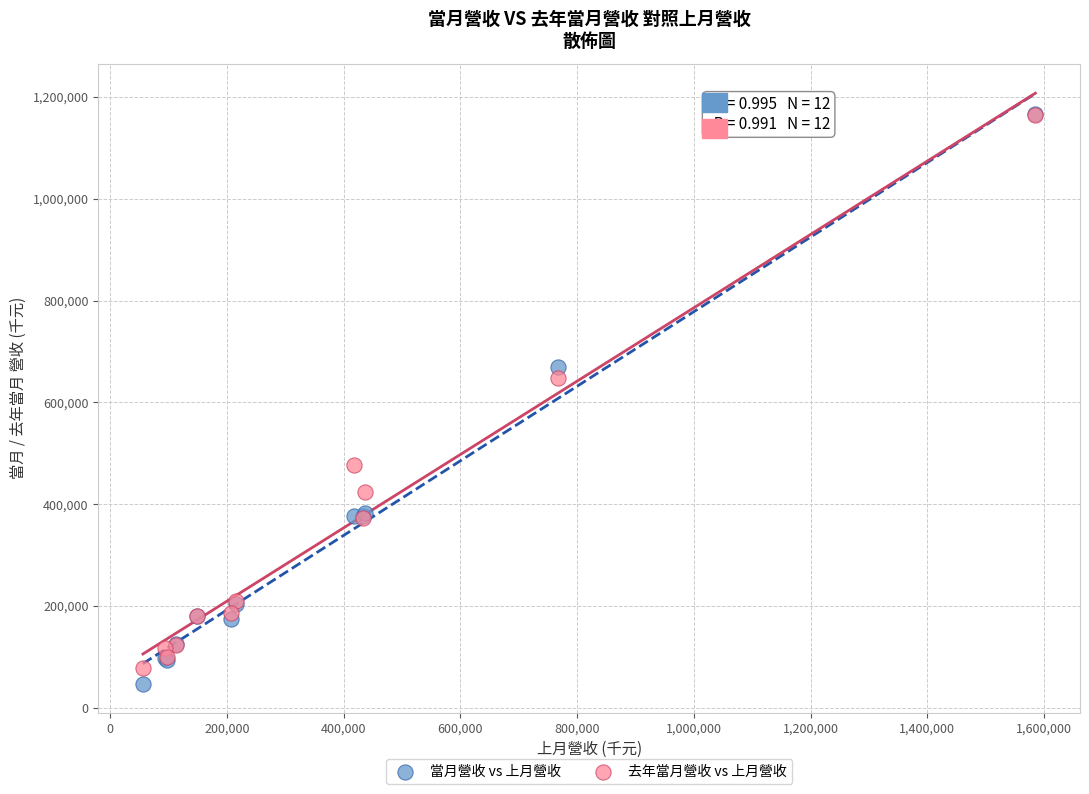

Across all series, what Y value is closest to 606905?

647906